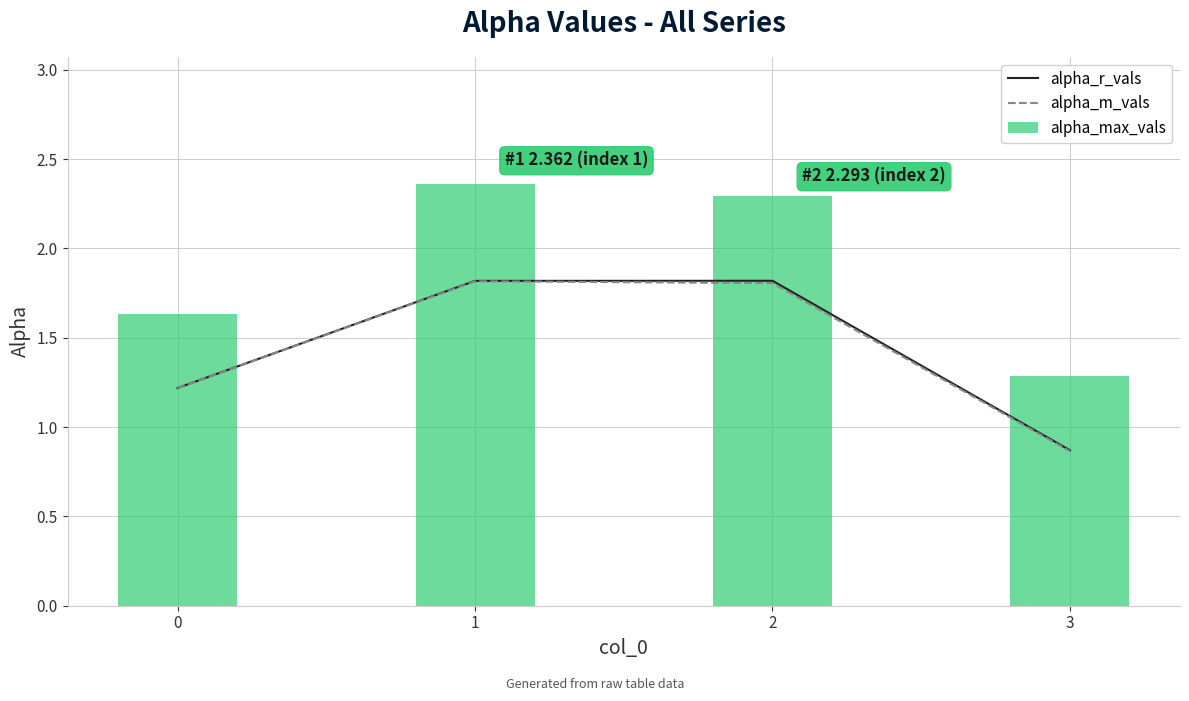

Count the alpha_r_vals values in the range 1 to 2.

3